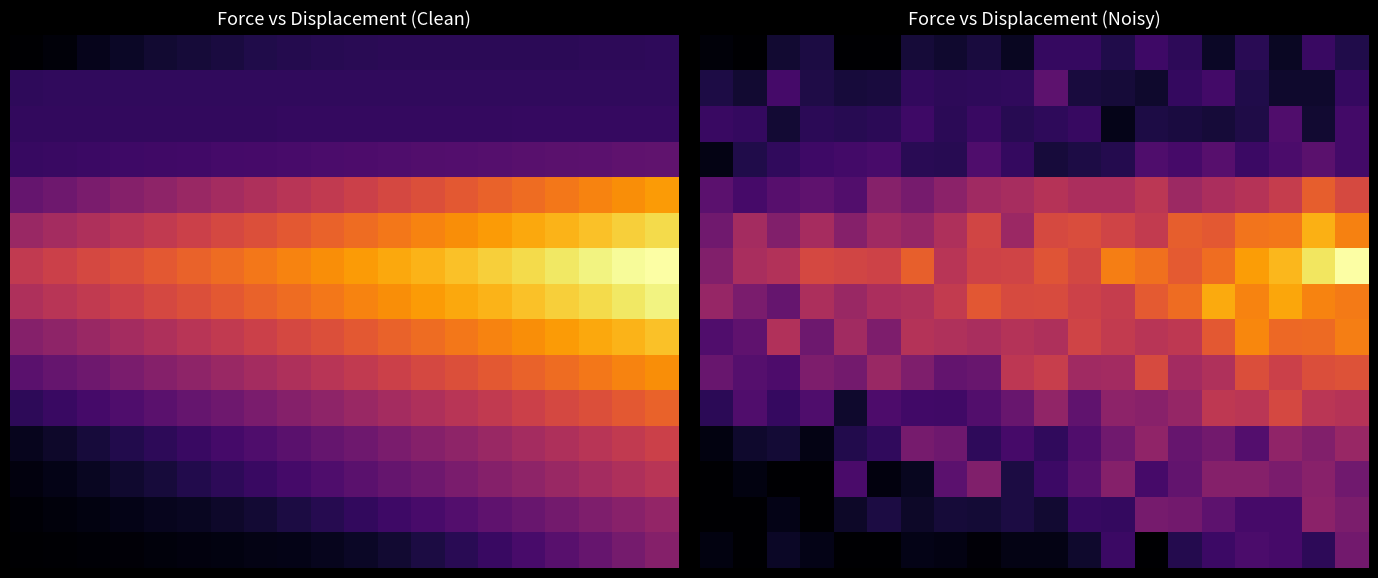

What is the maximum value shown in the chart?

236.2